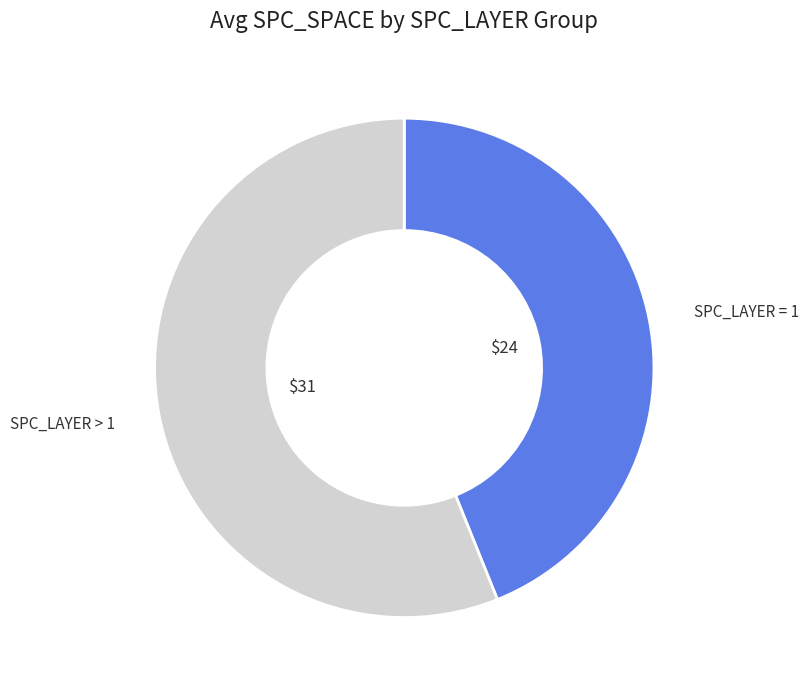

Does any single category account for the majority?

Yes